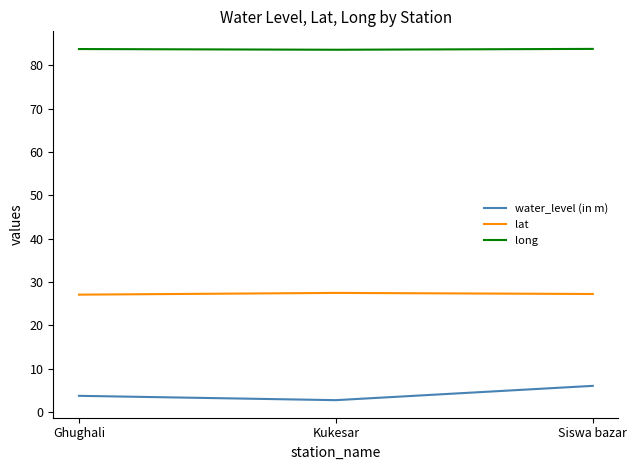

What position from the left is Siswa bazar?

3